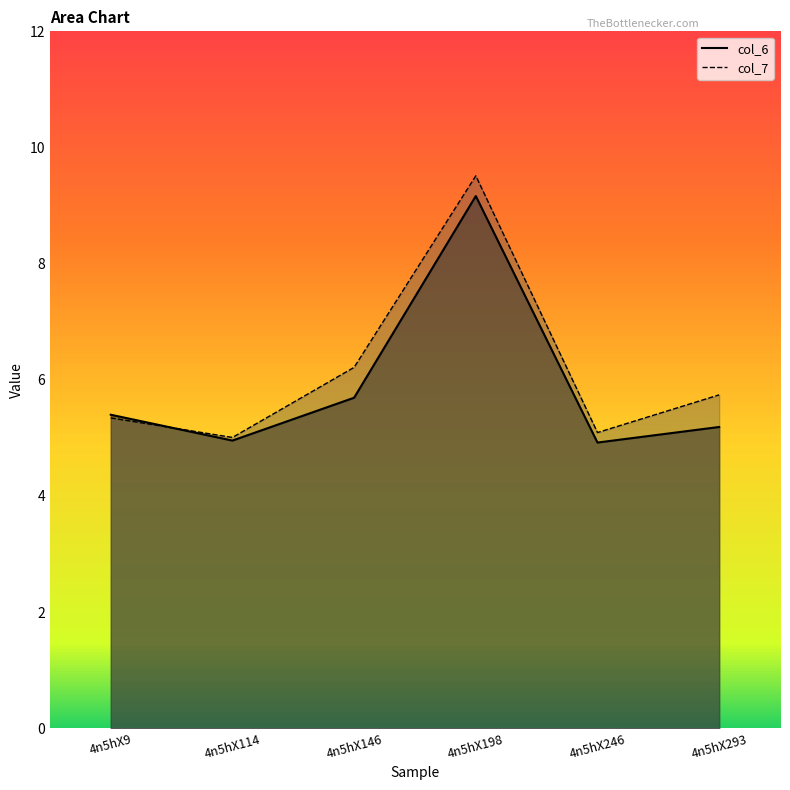

True or false: col_6 has more than 2 interior local peaks.

False